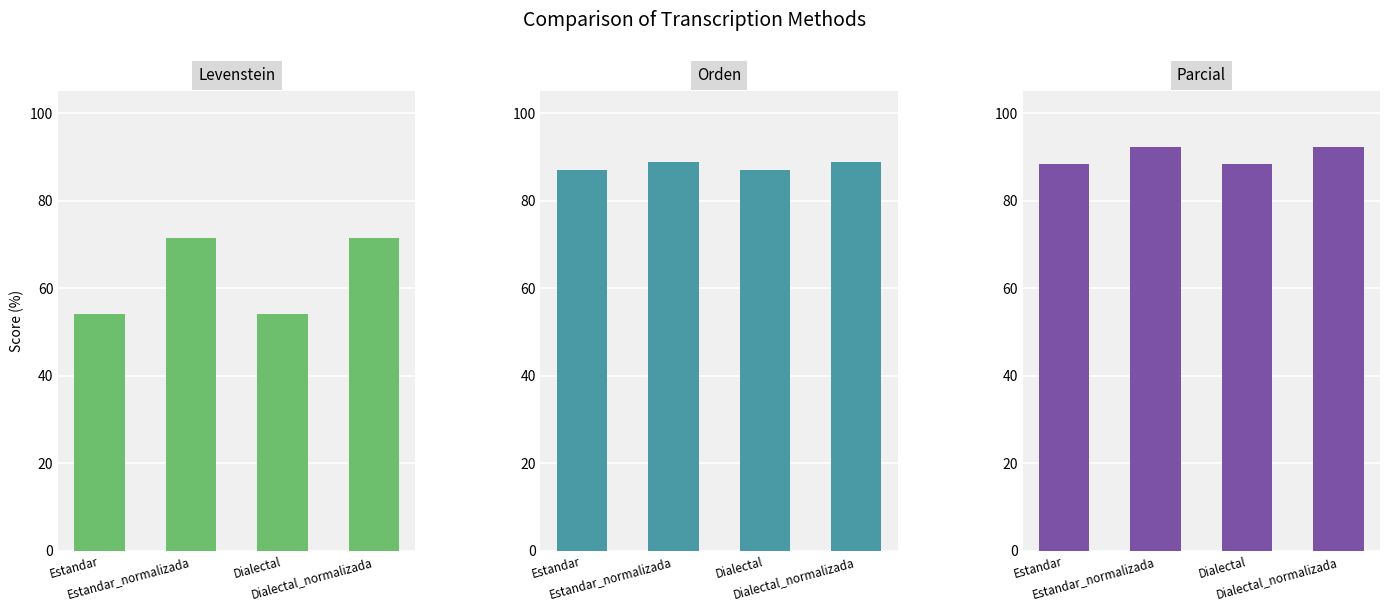

How many groups of bars are there?

4